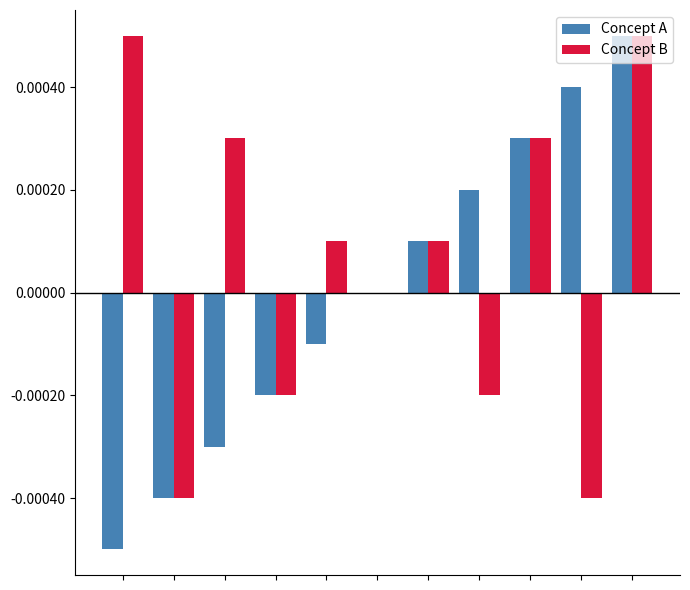

How many distinct data groups are displayed?

2